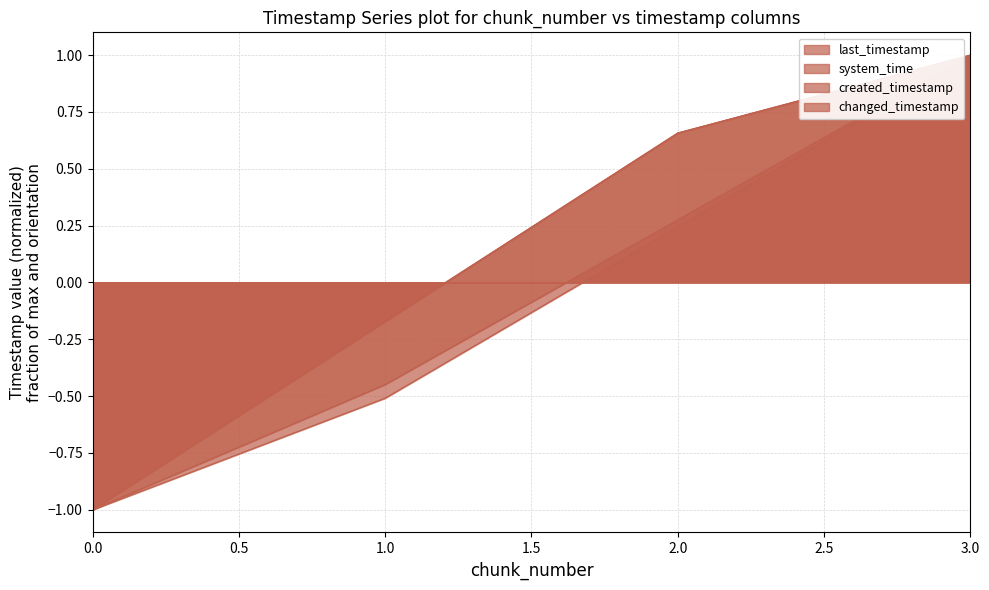

Rank the categories by changed_timestamp value from highest to lowest.

3, 2, 1, 0